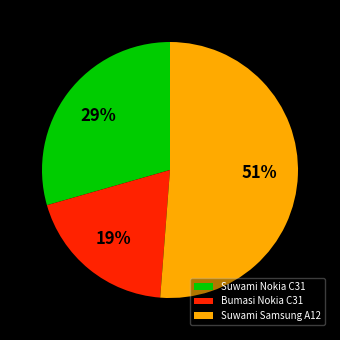

What is the largest slice in the pie chart?

Suwami Samsung A12